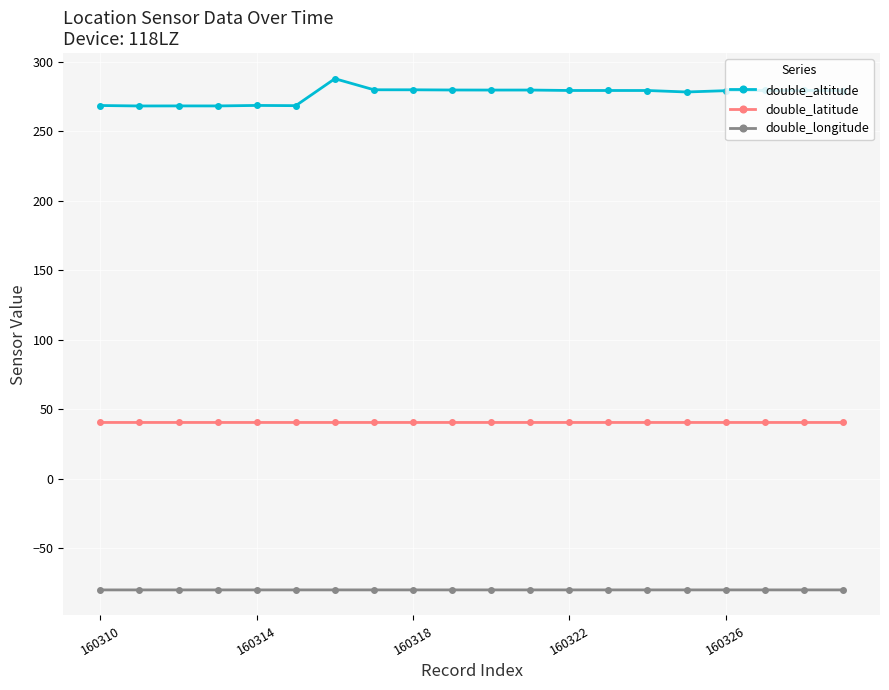

True or false: double_longitude has more than 1 interior local peaks.

True